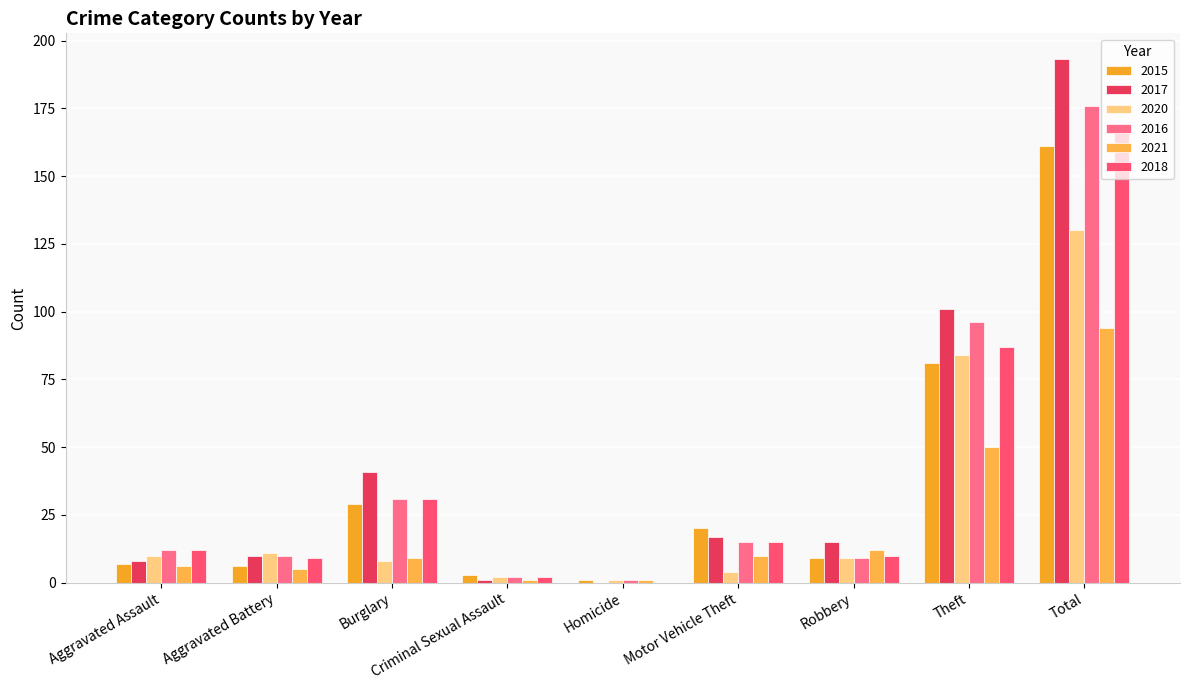

At how many categories does at least one series exceed 31?

3